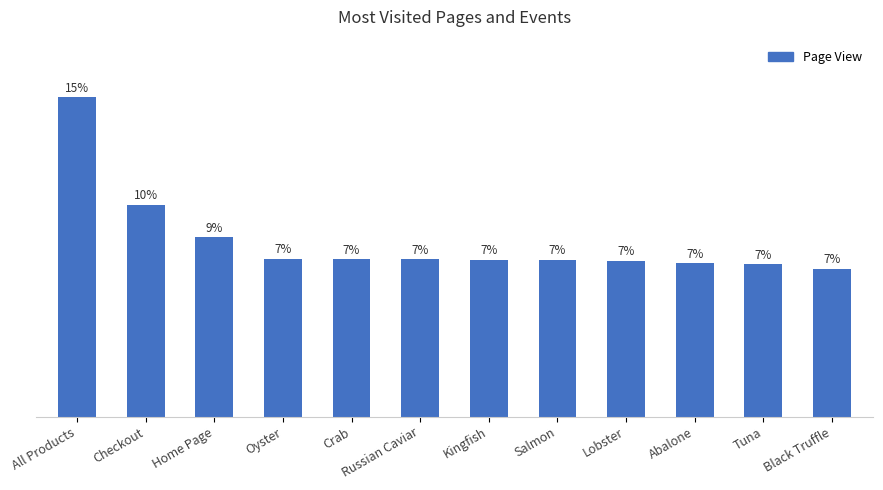

Are the bars horizontal?

No